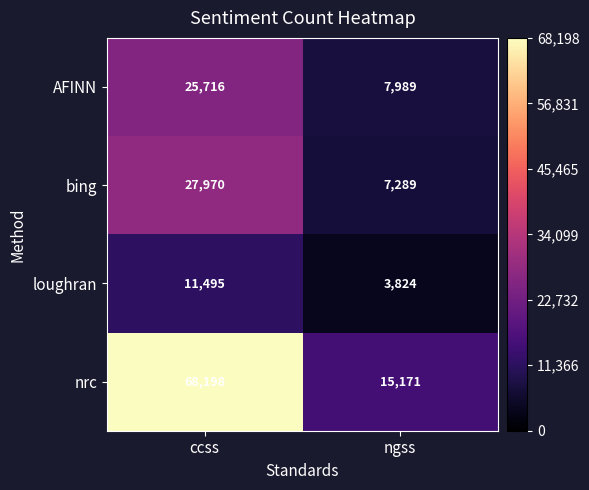

What is the approximate value of nrc at ngss, to the nearest 10?

15170